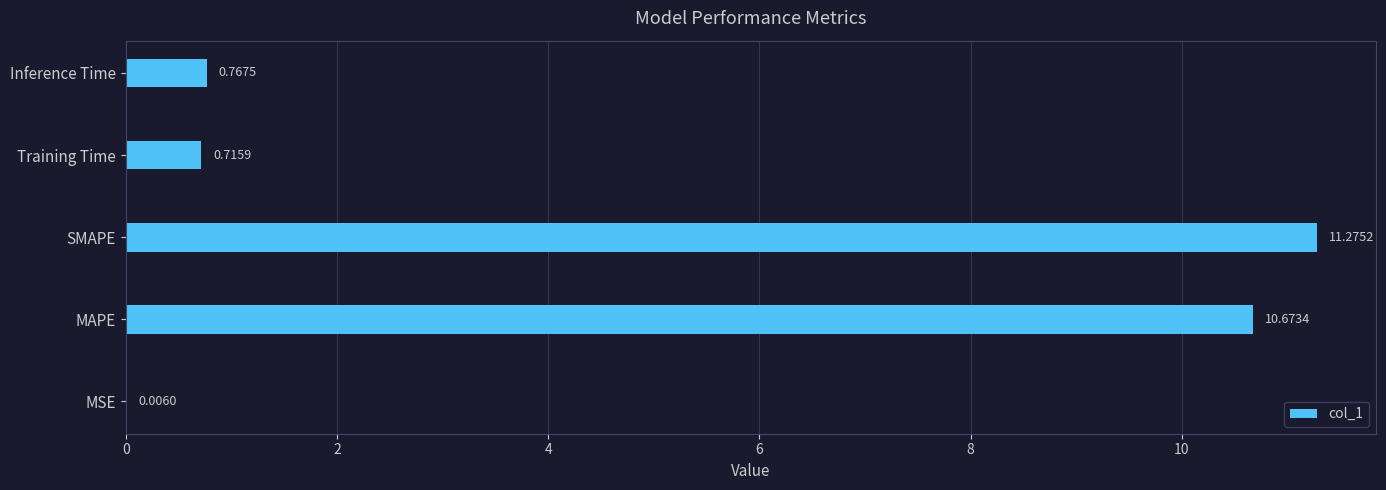

What is the sum of all values?

23.4